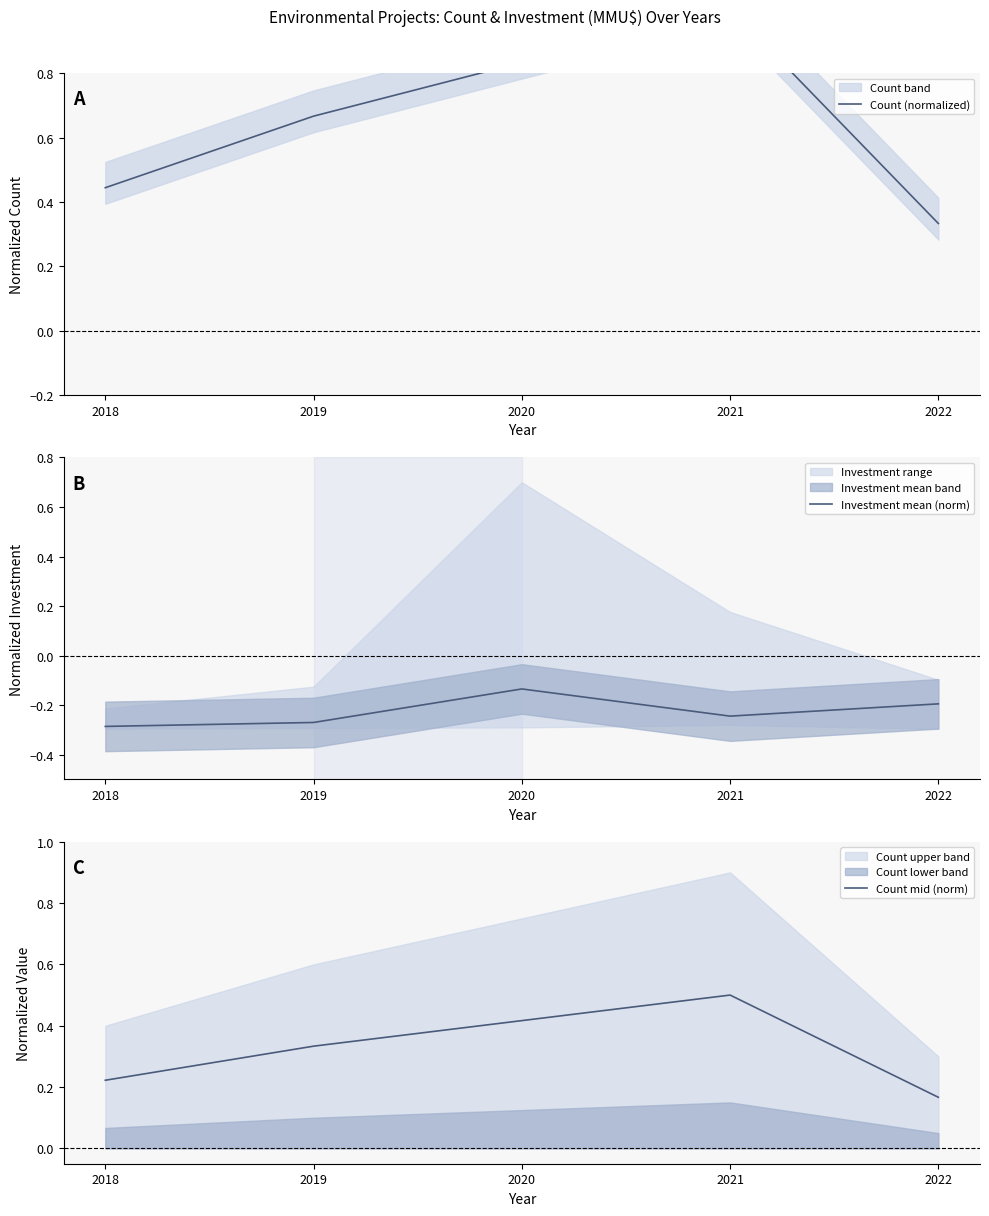

How many Count mid (norm) values are between 0 and 1?

5